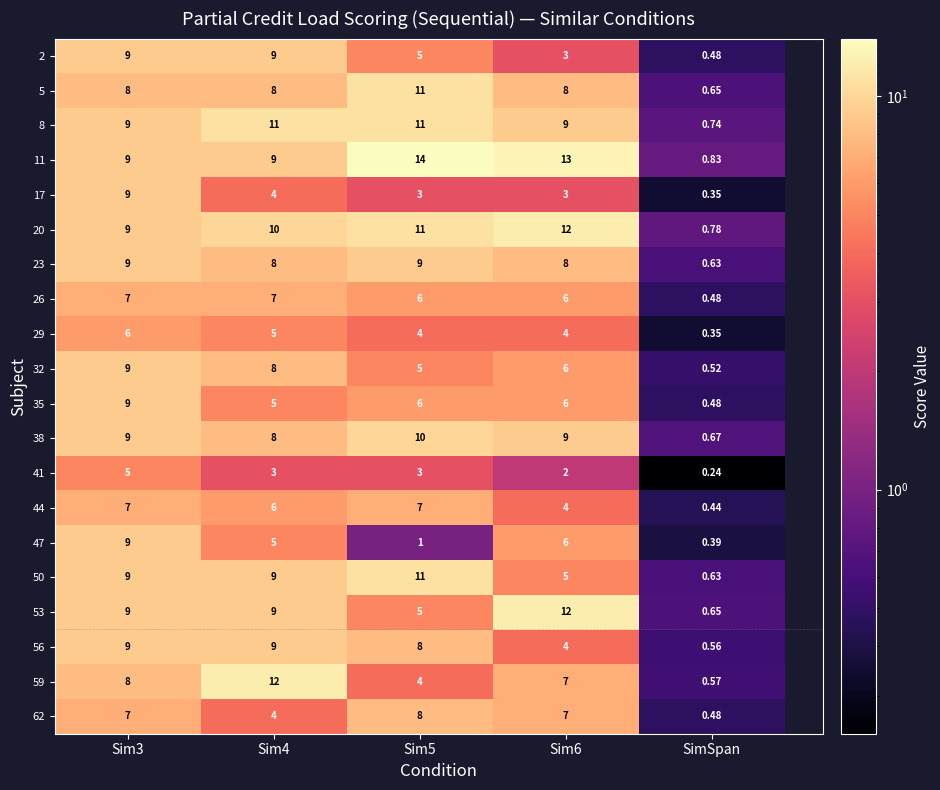

Which label corresponds to the smallest value in the chart?

SimSpan